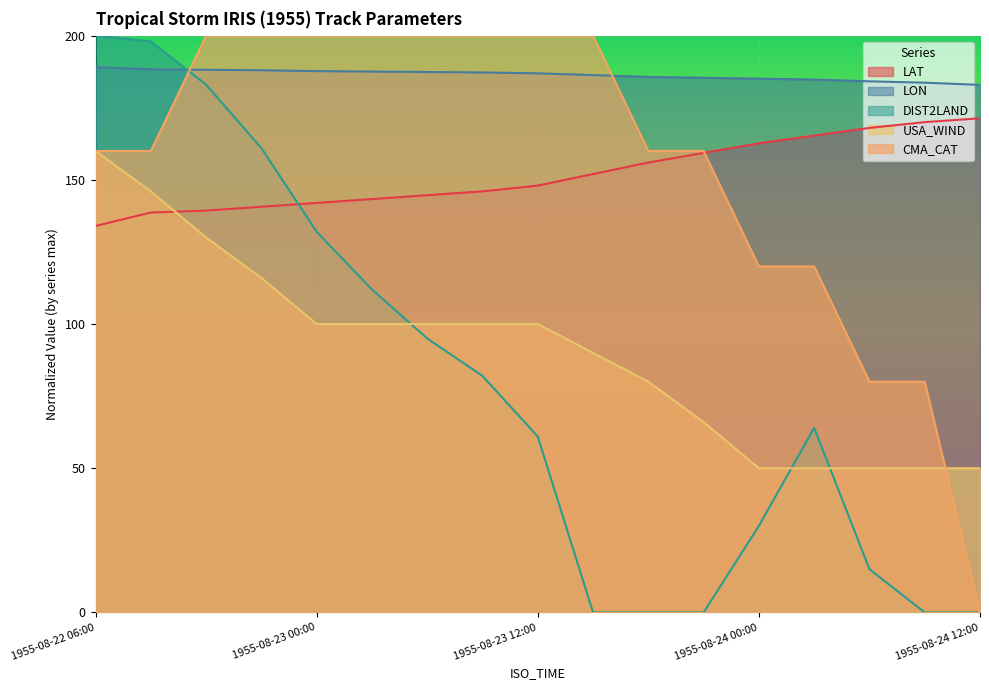

Rank the series at 1955-08-23 09:00 from lowest to highest value.

DIST2LAND, USA_WIND, LAT, LON, CMA_CAT